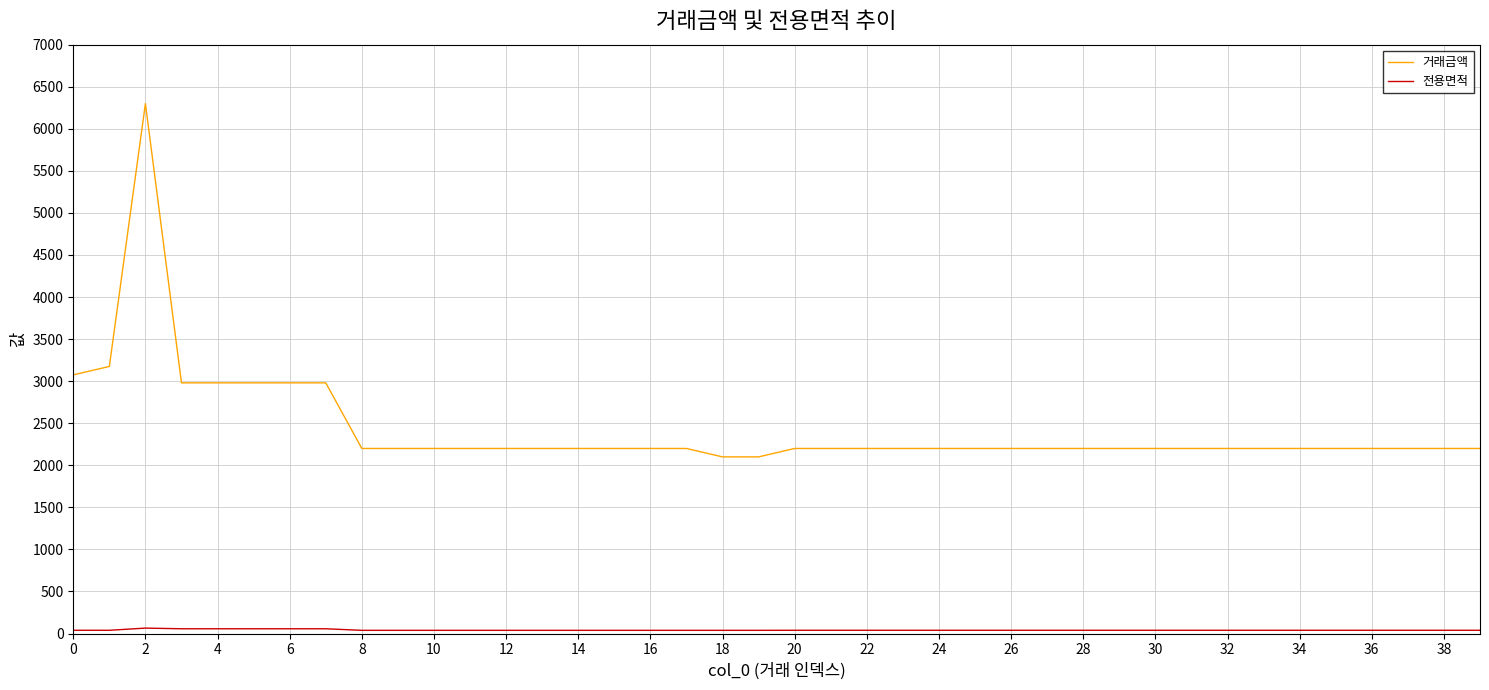

What is the greatest value displayed?

6300.0